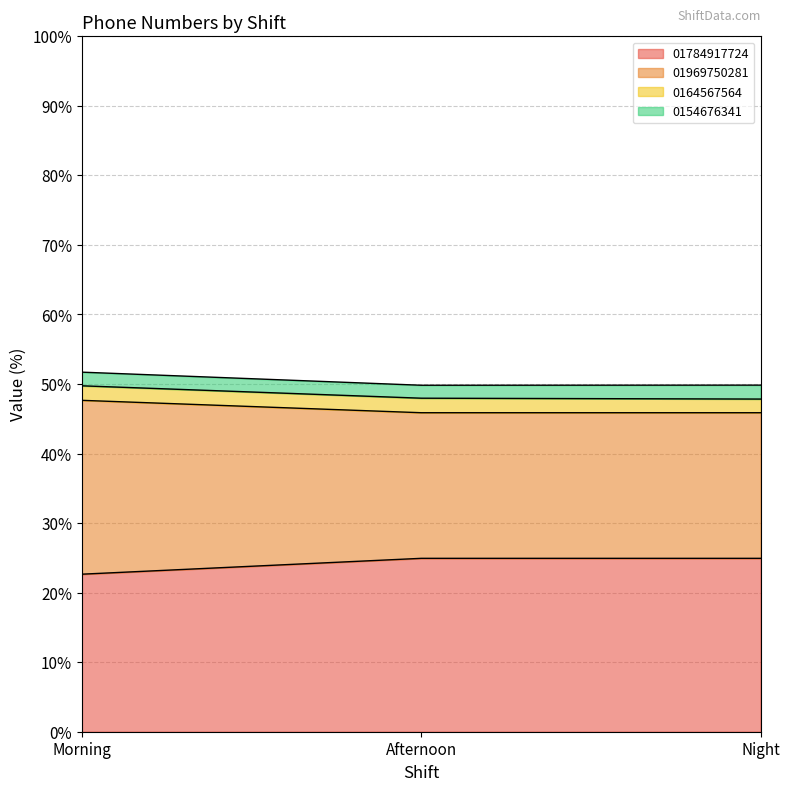

What is the lowest value of the 01784917724 series?

22.7